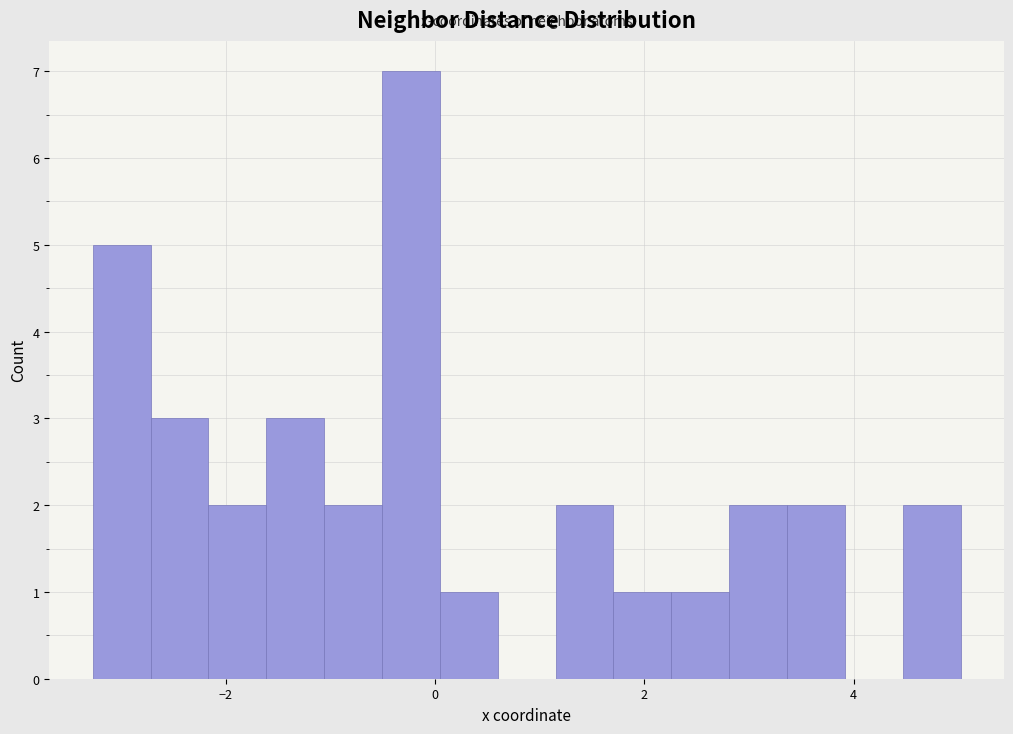

Around what value on the x-axis is the tallest bar? Give the approximate position of its centre, as read against the axis.

-0.2